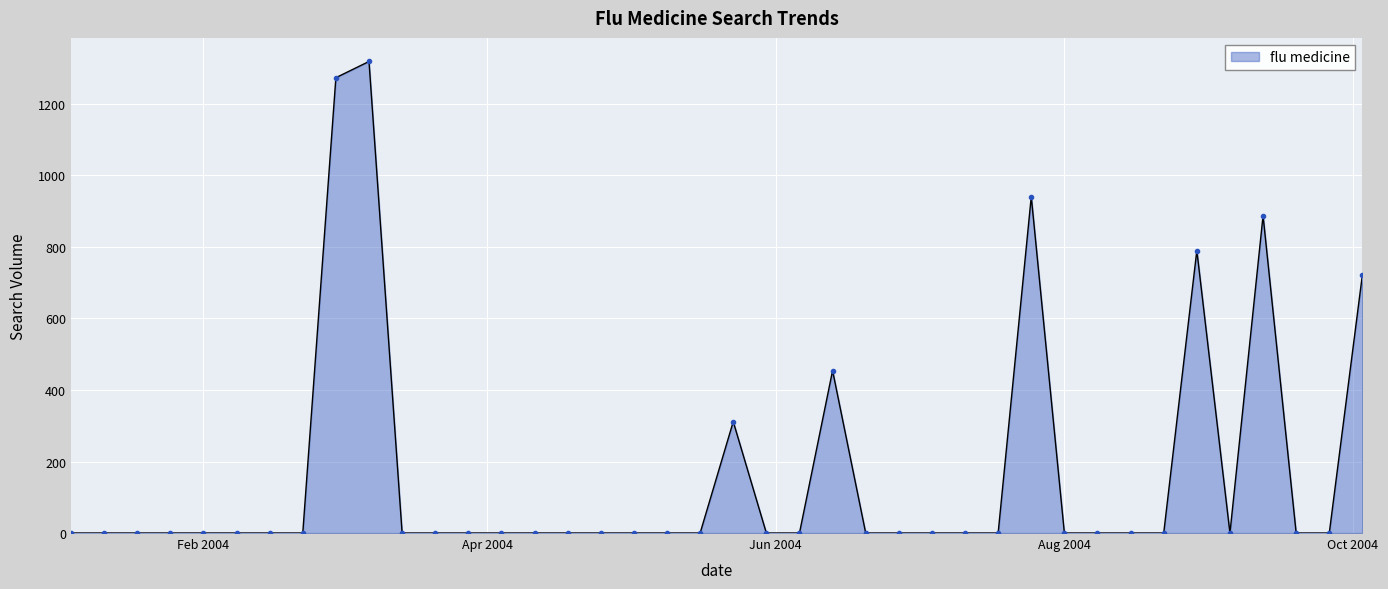

What is the value of the 21st point from the left?

311.5